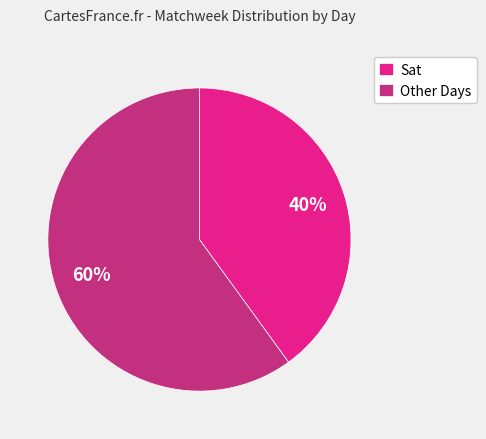

What is the smallest slice in the pie chart?

Sat